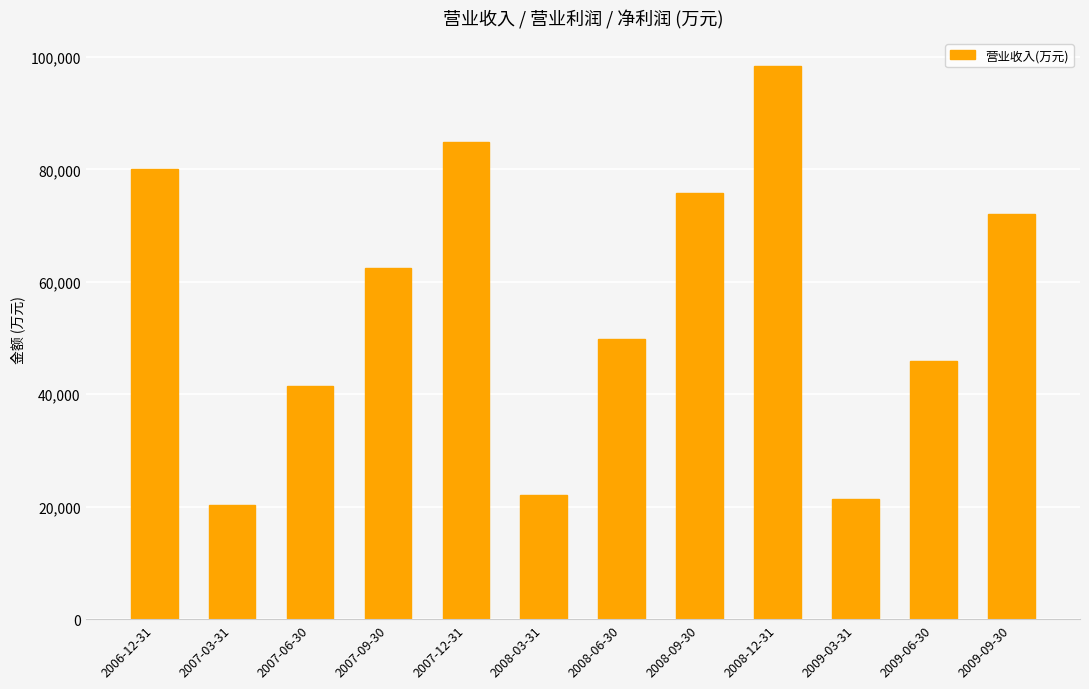

The chart shows a value of 8536 at 2008-03-31. True or false?

False